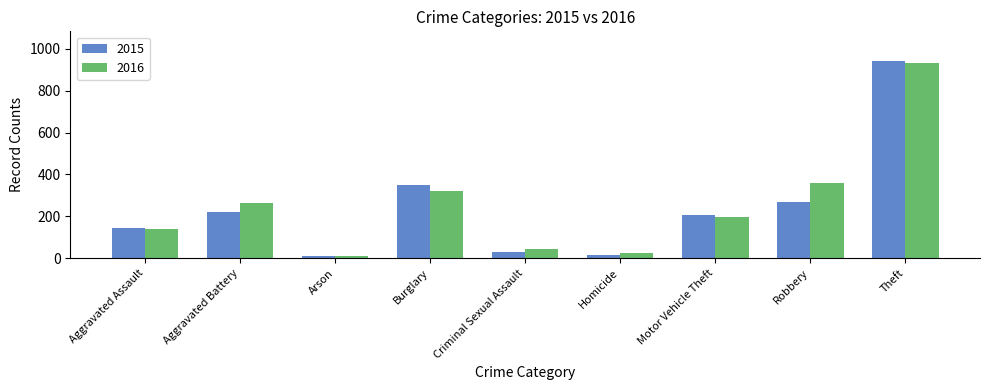

At which category is the sum across all series the highest?

Theft